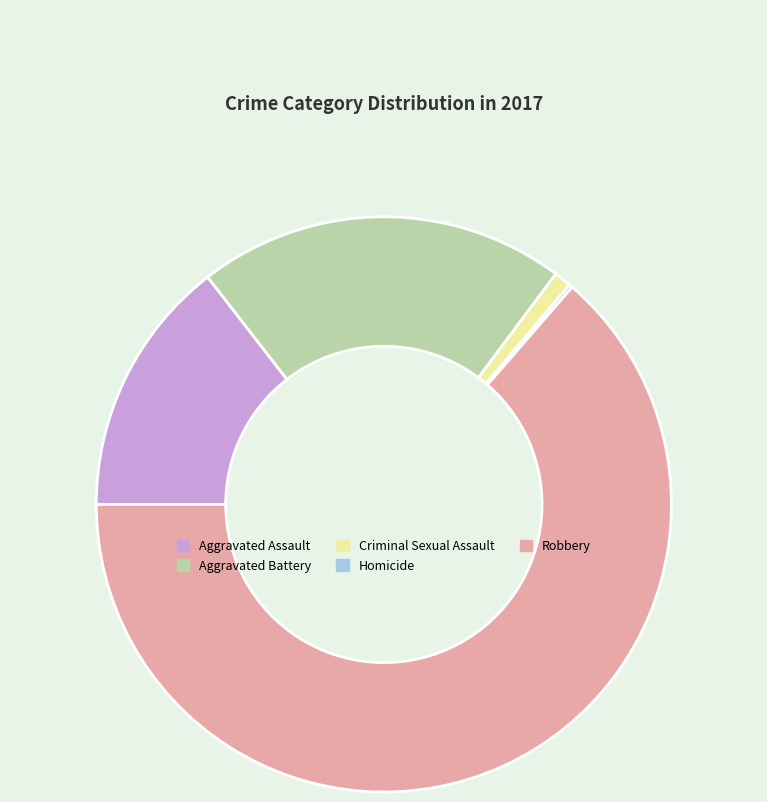

What is the largest slice in the pie chart?

Robbery